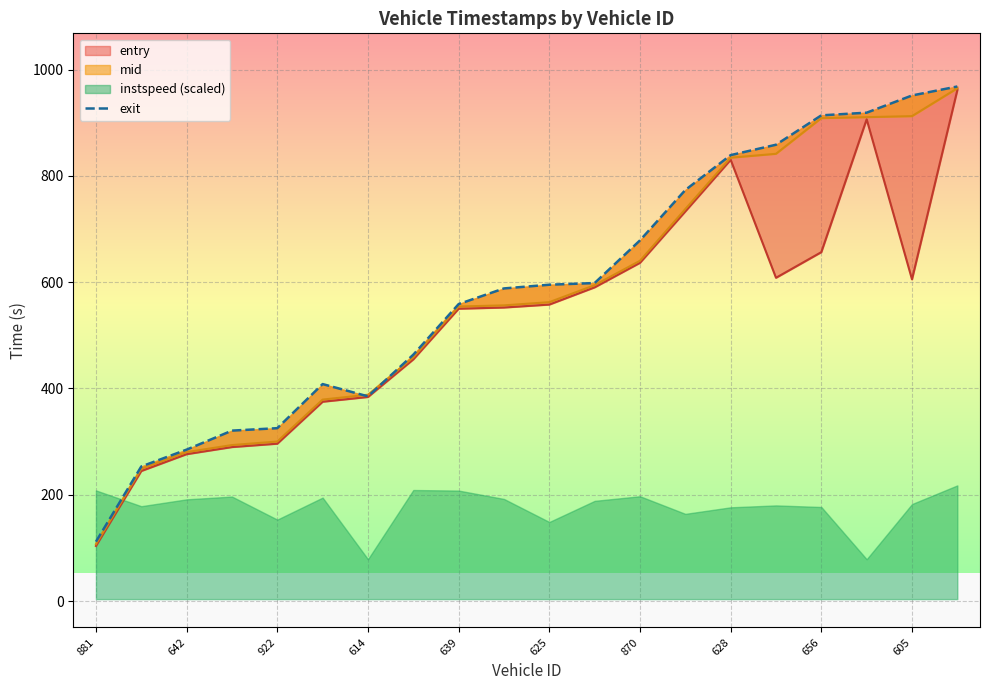

Reading left to right, extract all data points from this chart.

111.8	253.3	285.0	320.7	325.3	408.3	385.2	463.5	558.8	588.2	595.2	598.3	678.6	773.3	839.0	858.5	913.8	918.8	951.1	968.0